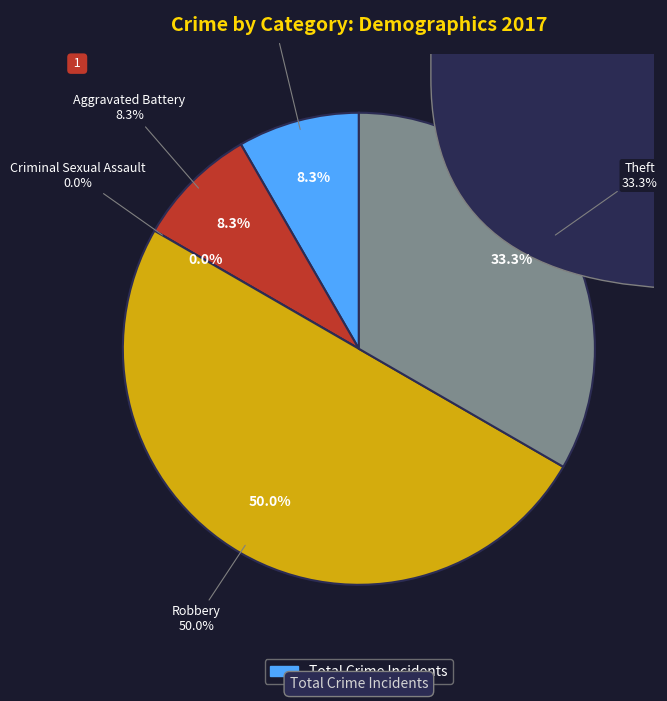

What is the smallest slice in the pie chart?

Criminal Sexual Assault